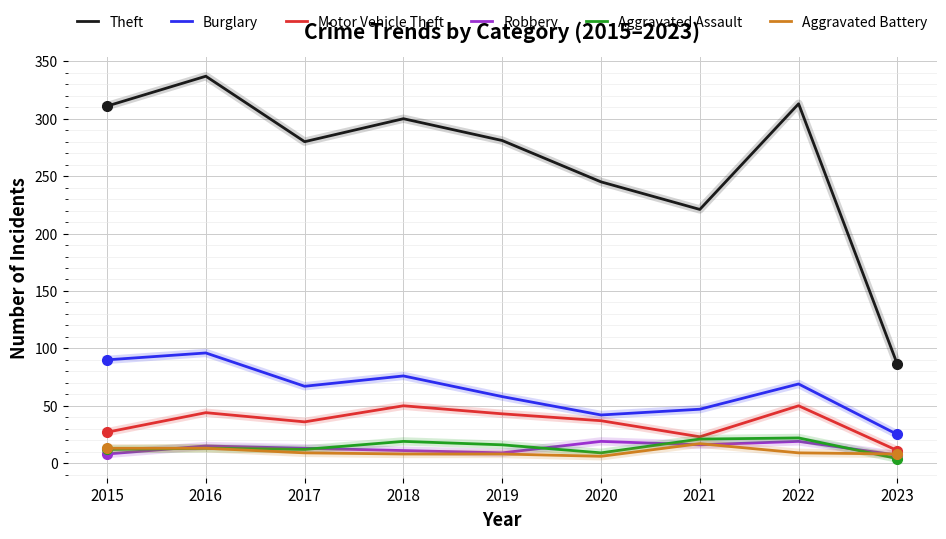

Is it true that Burglary equals 58 at 2019?

True